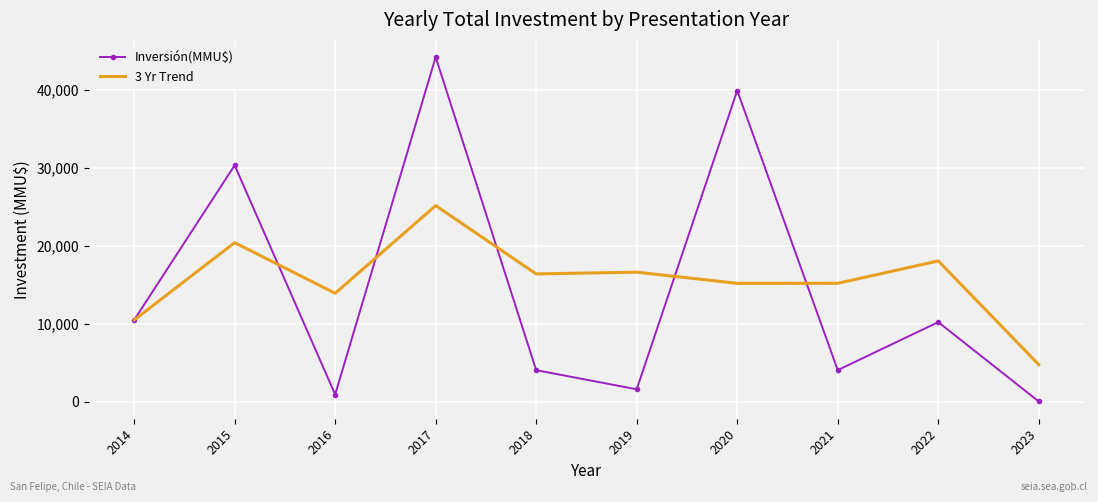

Is it true that 3 Yr Trend equals 6480.0 at 2020?

False